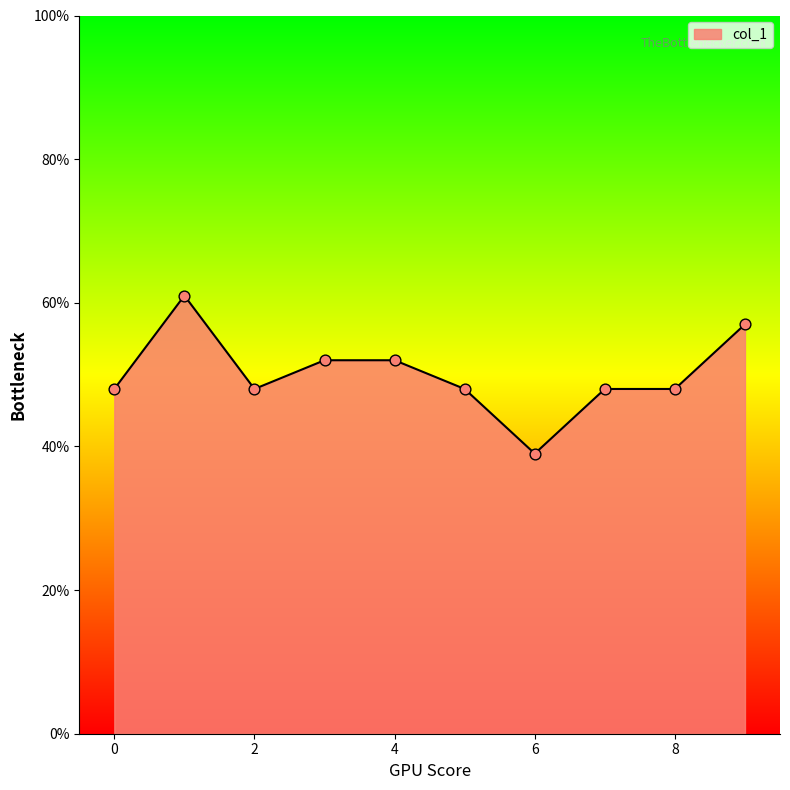

Is this an area chart (filled region under the line)?

Yes